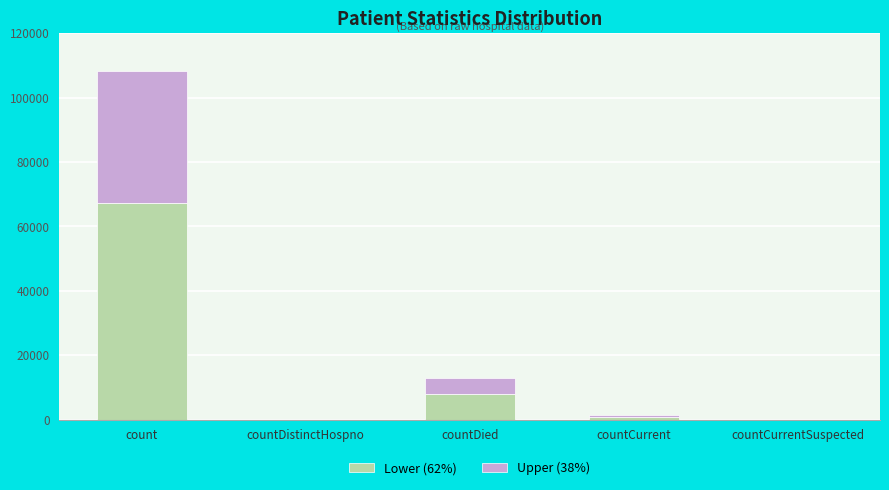

What is the sum of all Lower (62%) values?

75908.5